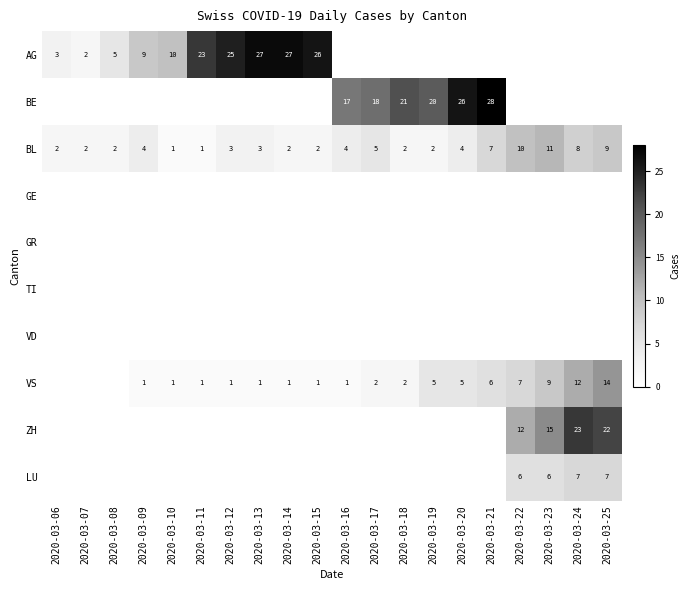

The value of BE at 2020-03-18 is 33. True or false?

False